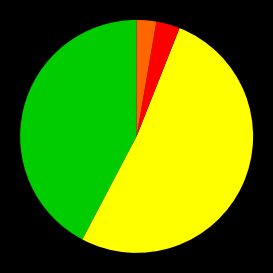

How many segments does this pie chart have?

4